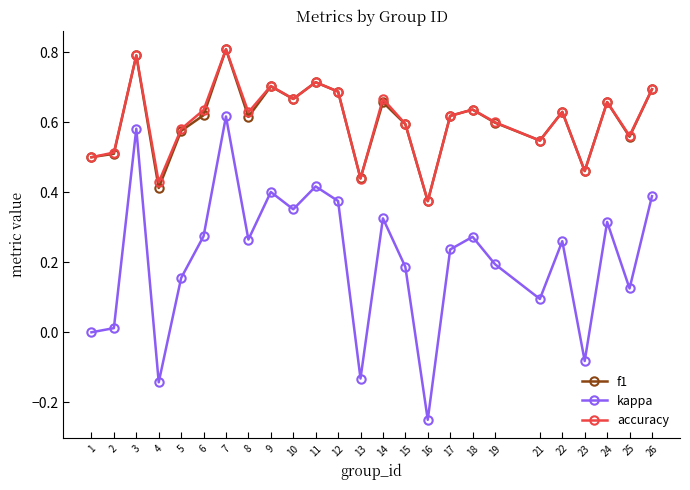

How many distinct data groups are displayed?

3